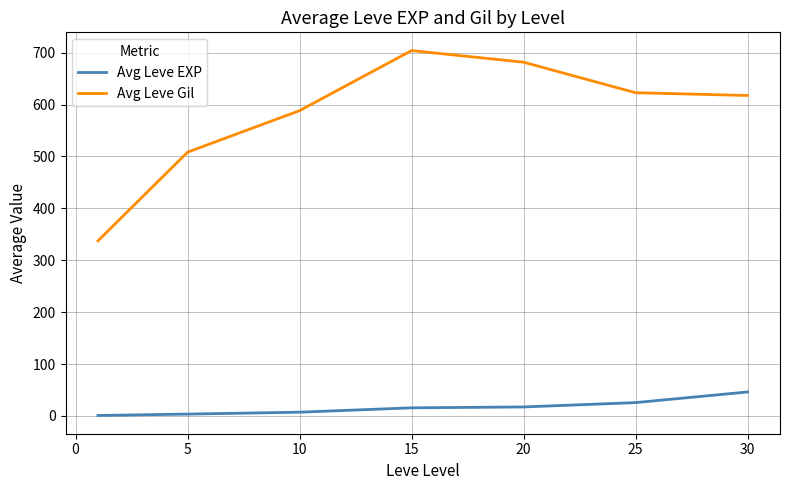

What is the difference between the maximum and minimum values in the Avg Leve Gil series?

366.5